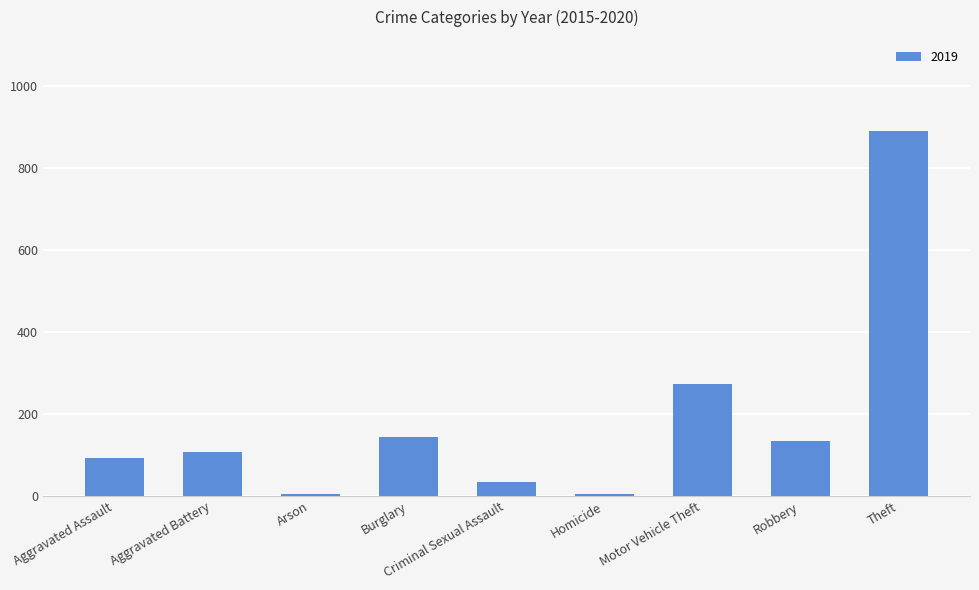

Approximately how many times larger is the value at Aggravated Battery compared to Aggravated Assault?

1.2